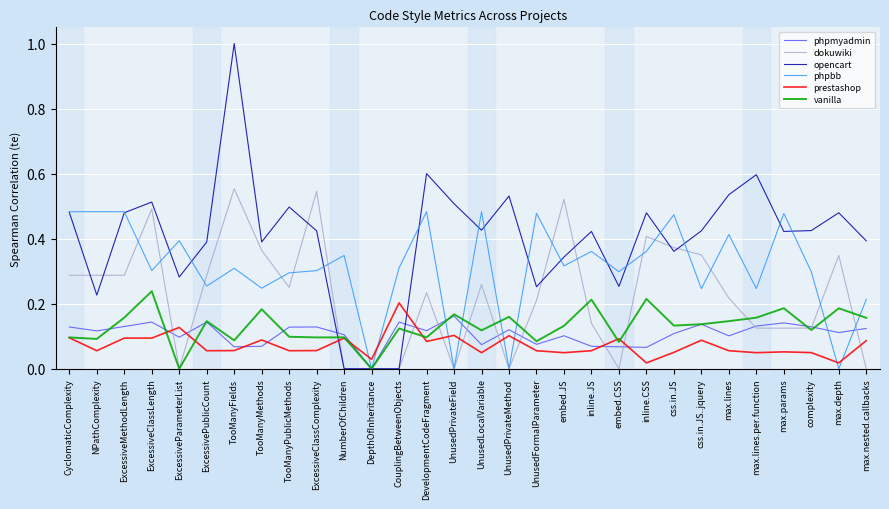

What is the total value across all series at inline.CSS?

1.5